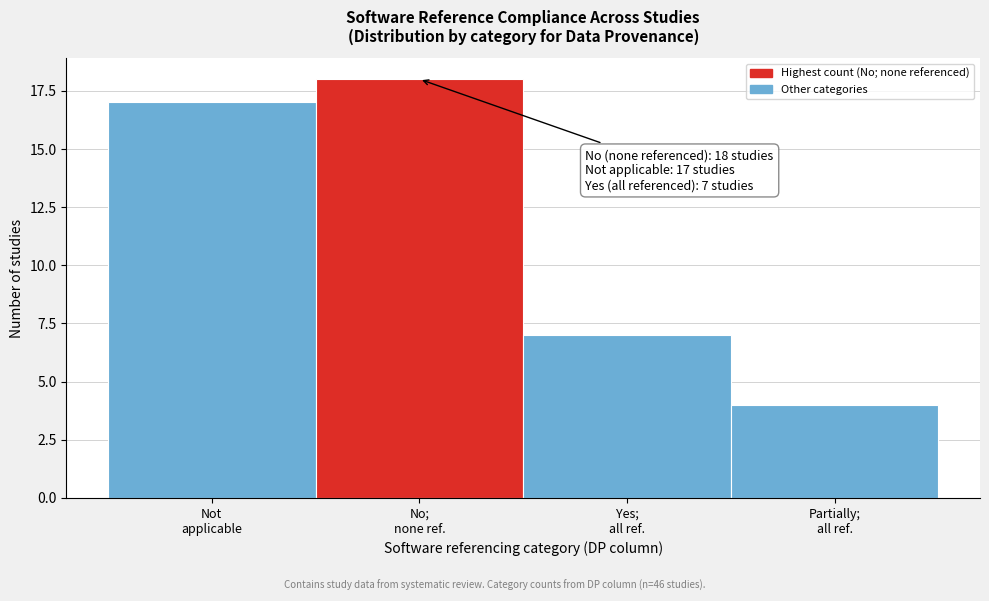

Reading left to right, transcribe all the data shown in this chart.

17	18	7	4